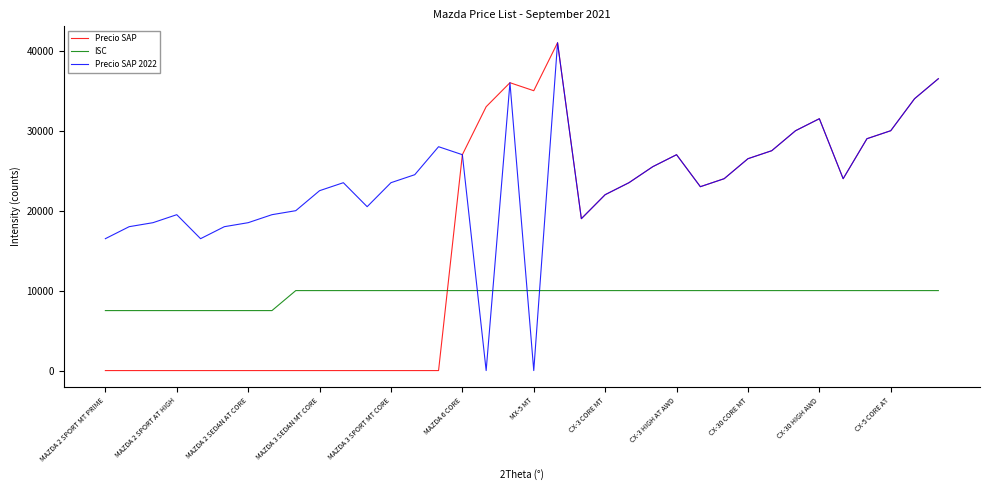

What is the sum of all ISC values?

340000